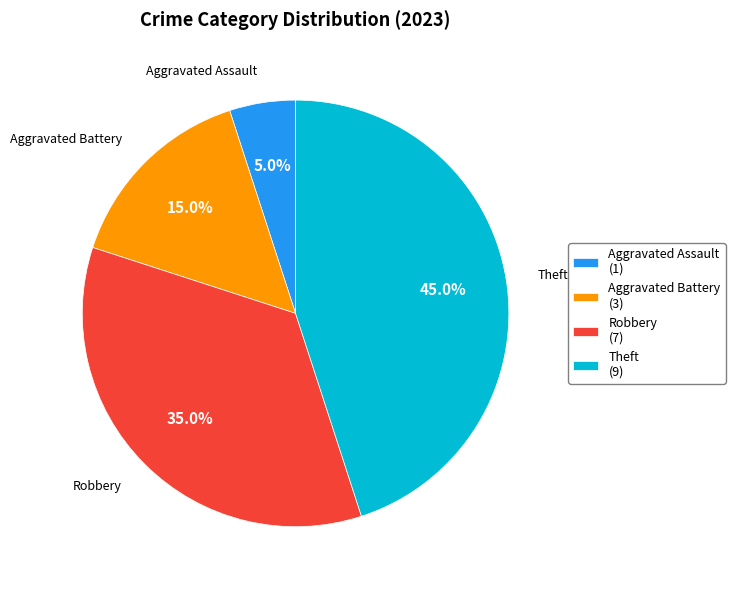

What portion of the pie excludes Aggravated Battery (3)?

85.0%